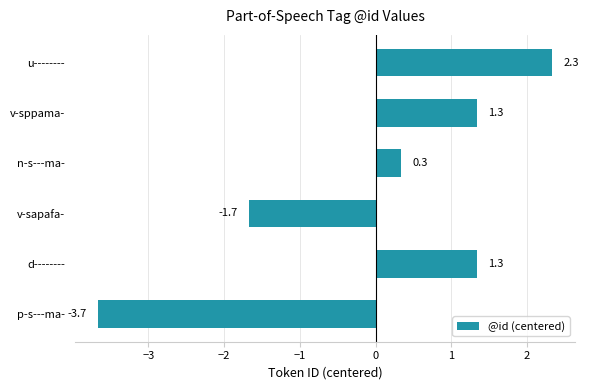

True or false: the data shows -1.0 at v-sapafa-.

False